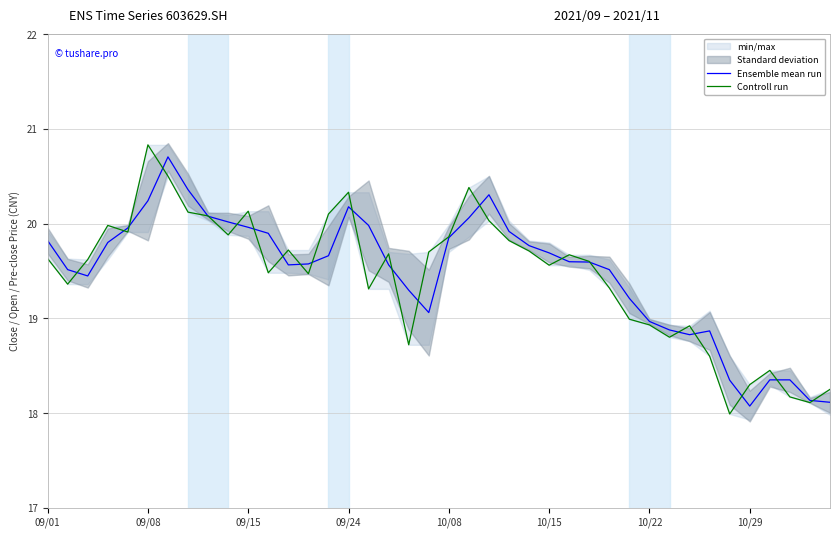

What is the spread (max minus min) of values at 22?

0.3